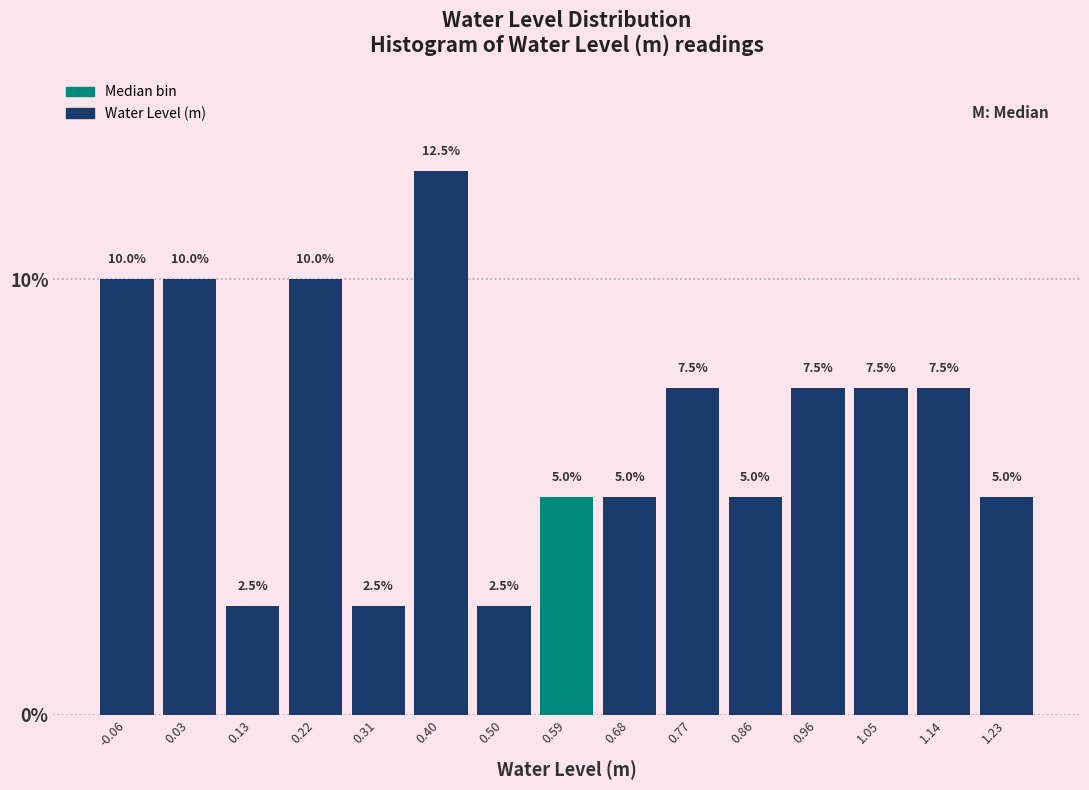

Reading left to right, list every bar in this chart as the range it spans on the x-axis followed by its height. The bar edges are not printed on the chart, so give them approximately, as read against the axis.

-0.10 to -0.01: 10.0
-0.01 to 0.08: 10.0
0.08 to 0.17: 2.5
0.17 to 0.26: 10.0
0.26 to 0.36: 2.5
0.36 to 0.45: 12.5
0.45 to 0.54: 2.5
0.54 to 0.63: 5.0
0.63 to 0.73: 5.0
0.73 to 0.82: 7.5
0.82 to 0.91: 5.0
0.91 to 1.00: 7.5
1.00 to 1.09: 7.5
1.09 to 1.19: 7.5
1.19 to 1.28: 5.0